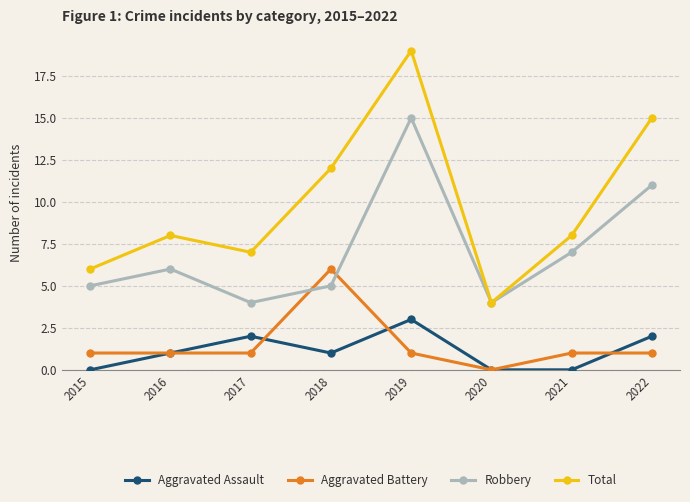

Which series changed the most between 2015 and 2022?

Total